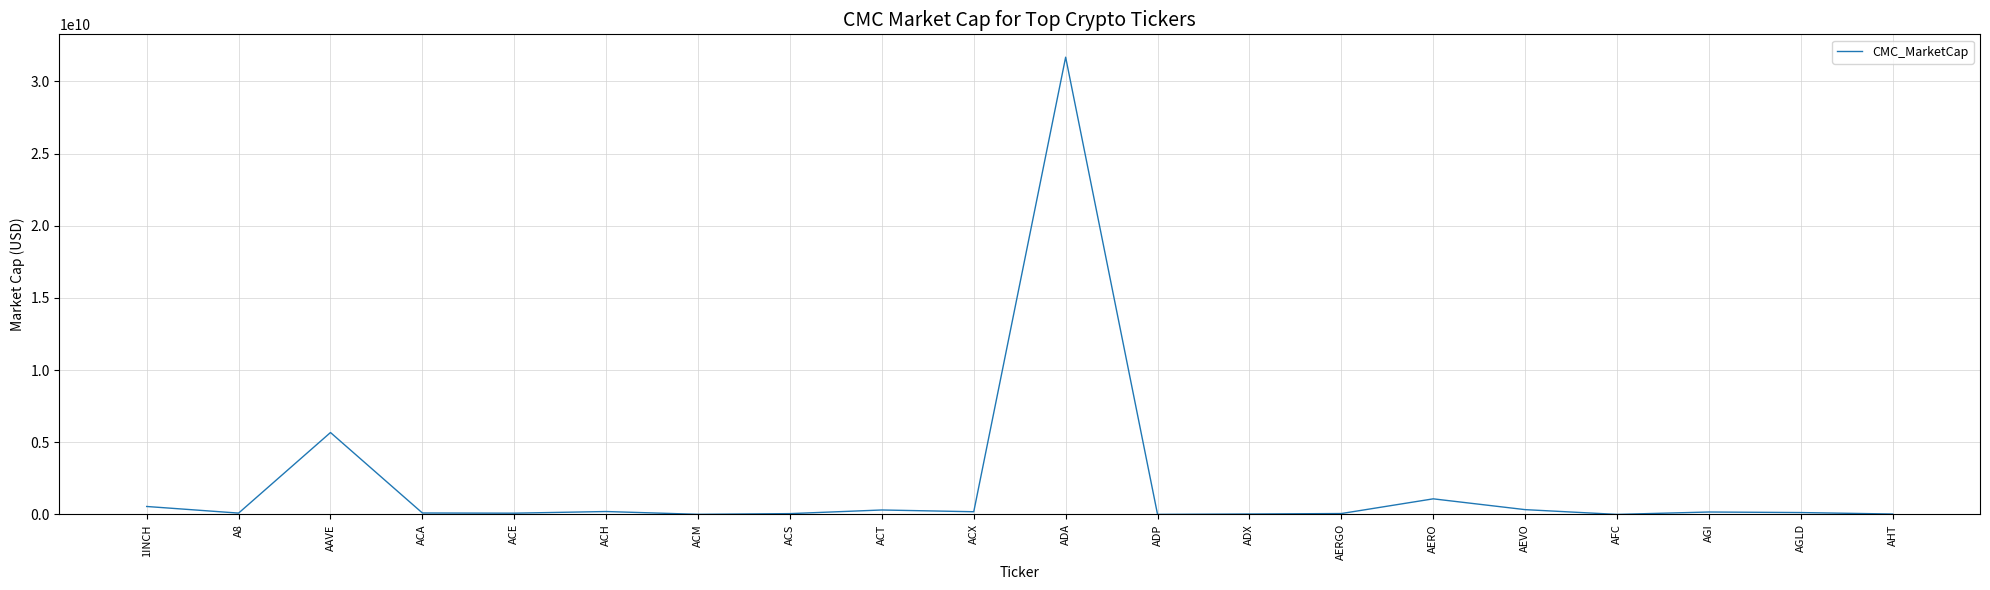

Where is the first local maximum?

AAVE